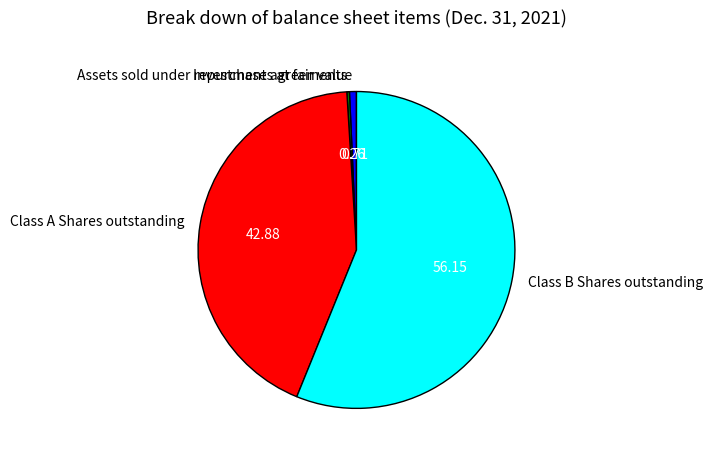

Which slice is the largest?

Class B Shares outstanding